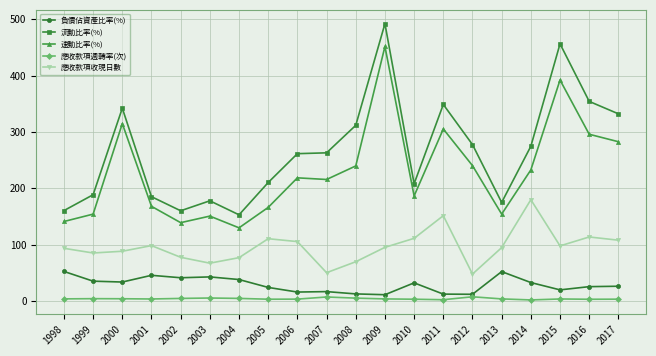

Which category has the highest value in the 流動比率(%) series?

2009